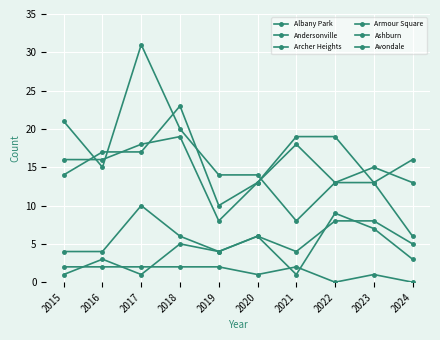

Which series has the largest range (max minus min)?

Ashburn